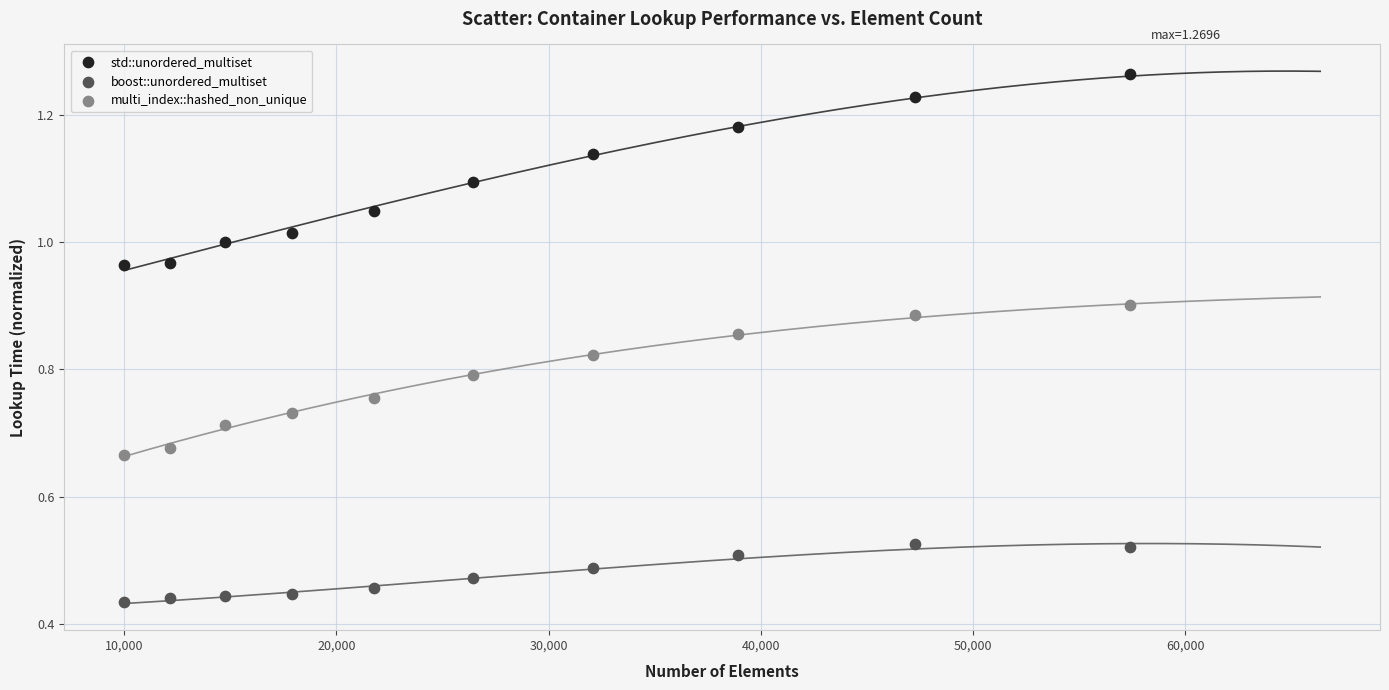

Which series reaches the maximum Y coordinate?

std::unordered_multiset